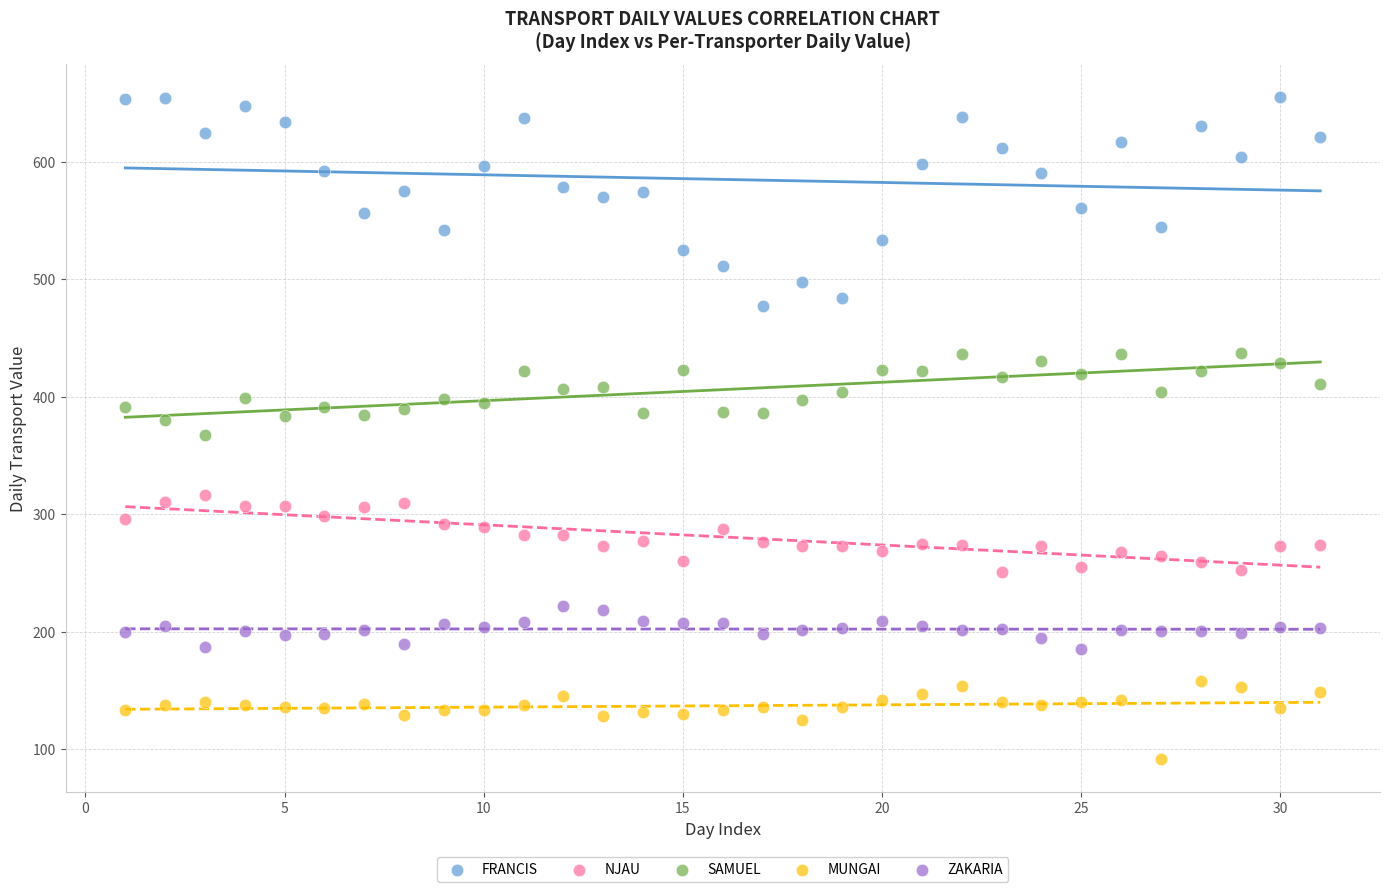

Which series contains the highest Y value?

FRANCIS